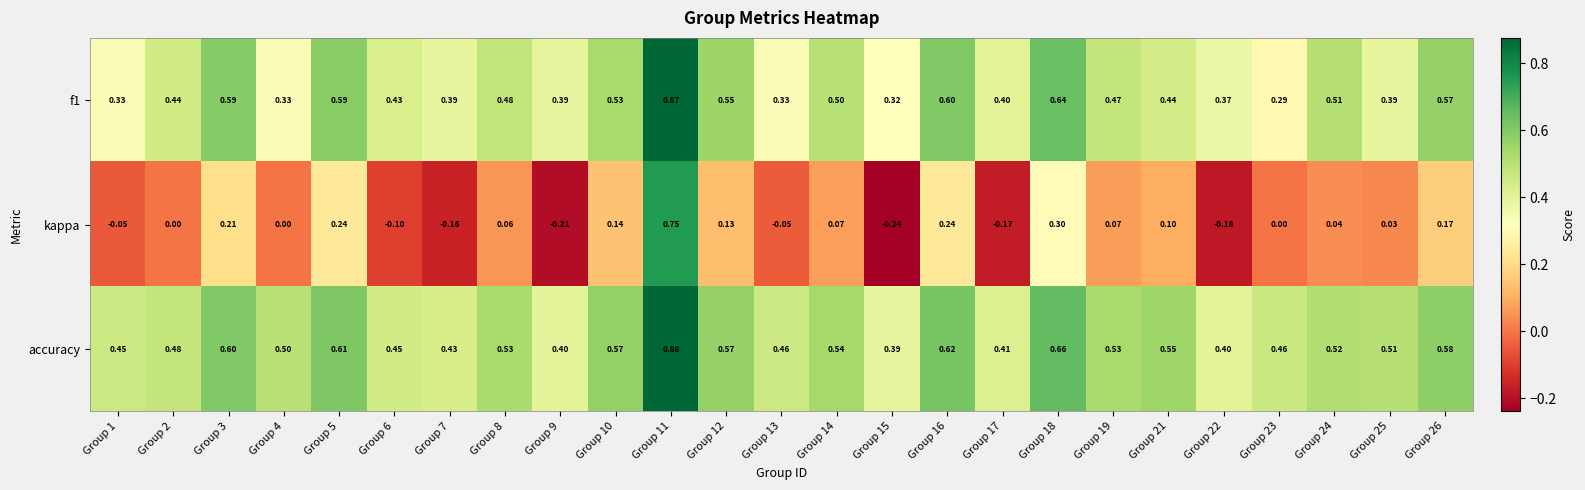

Which series has the largest total across all categories?

accuracy